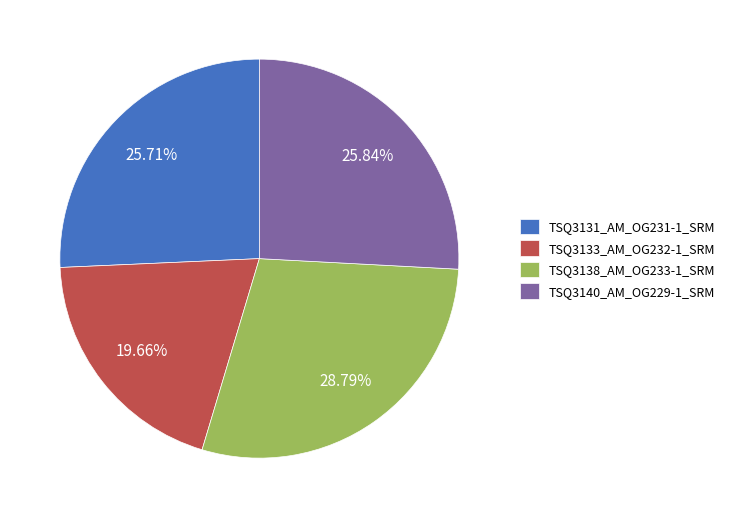

The TSQ3138_AM_OG233-1_SRM slice represents 41% of the pie. True or false?

False